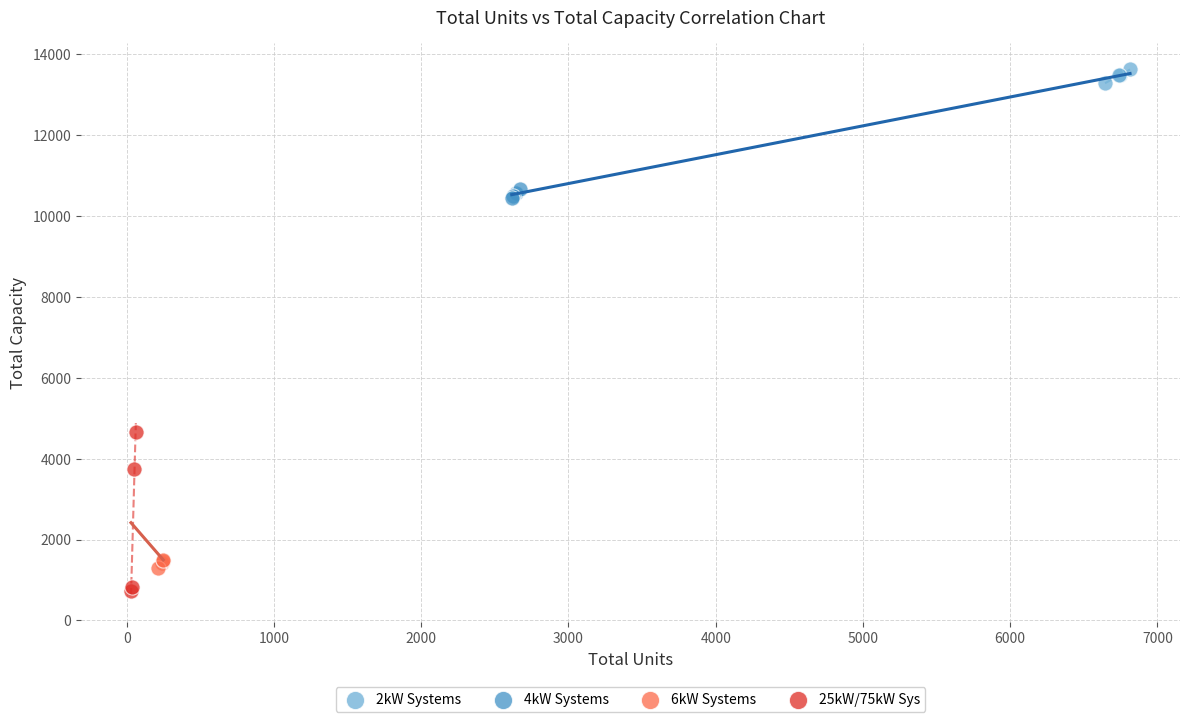

What are all the series names shown in the legend?

2kW Systems, 4kW Systems, 6kW Systems, 25kW/75kW Sys